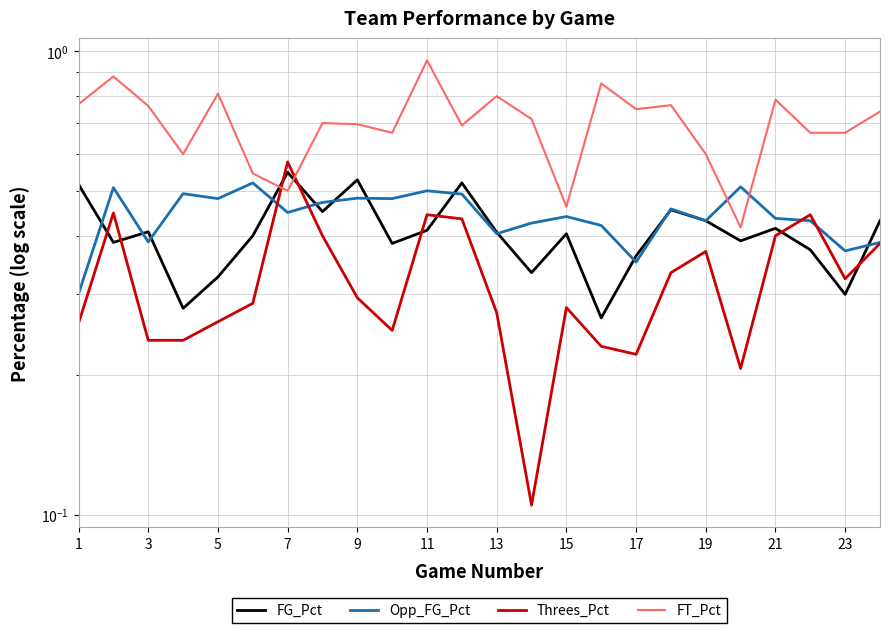

True or false: Threes_Pct has more than 2 interior local peaks.

True